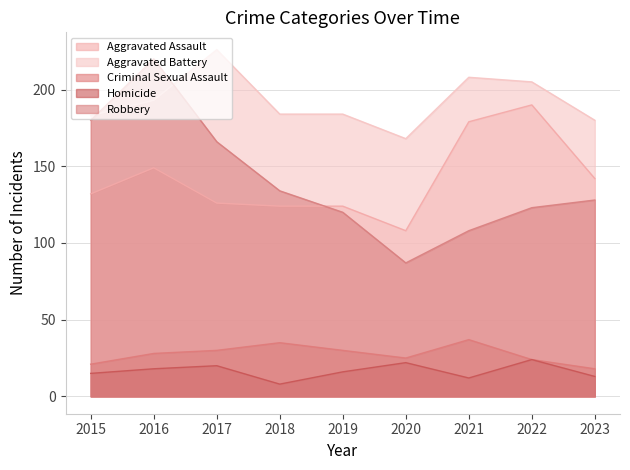

At which category does Homicide reach its first local valley?

2018